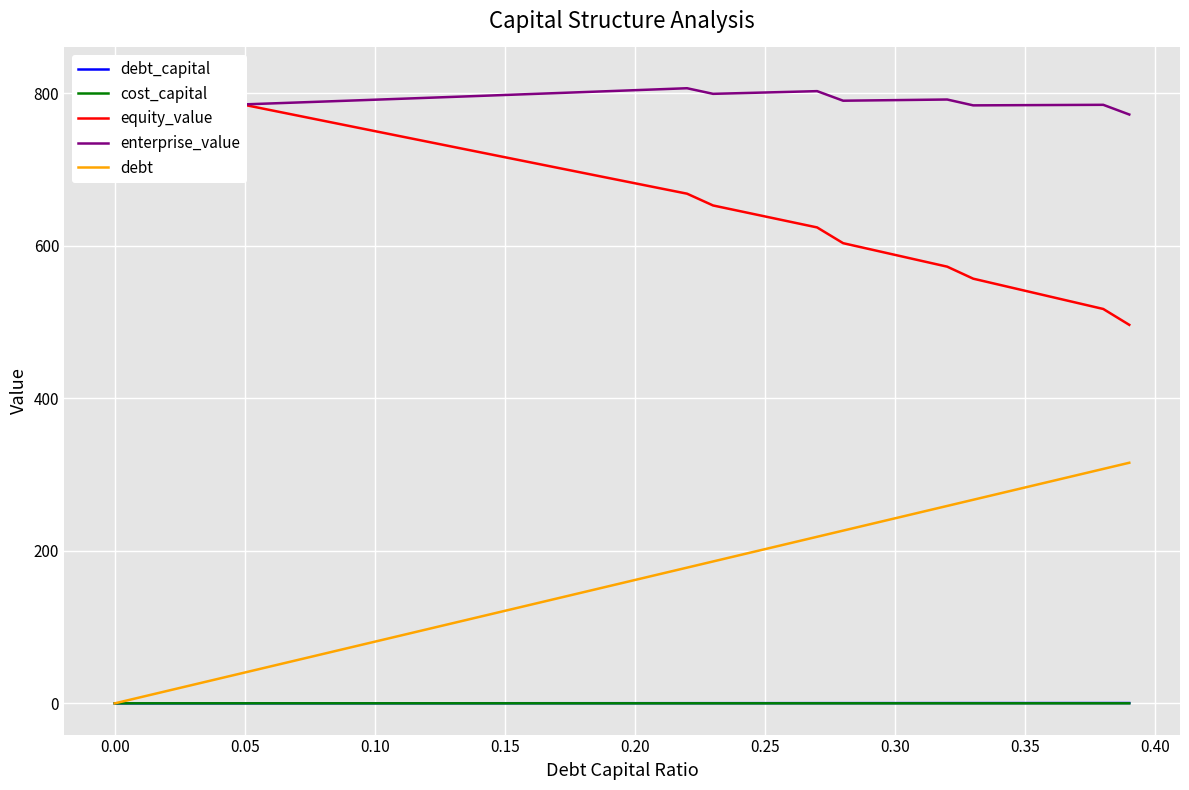

The value of enterprise_value at 0.10 is 791.7. True or false?

True